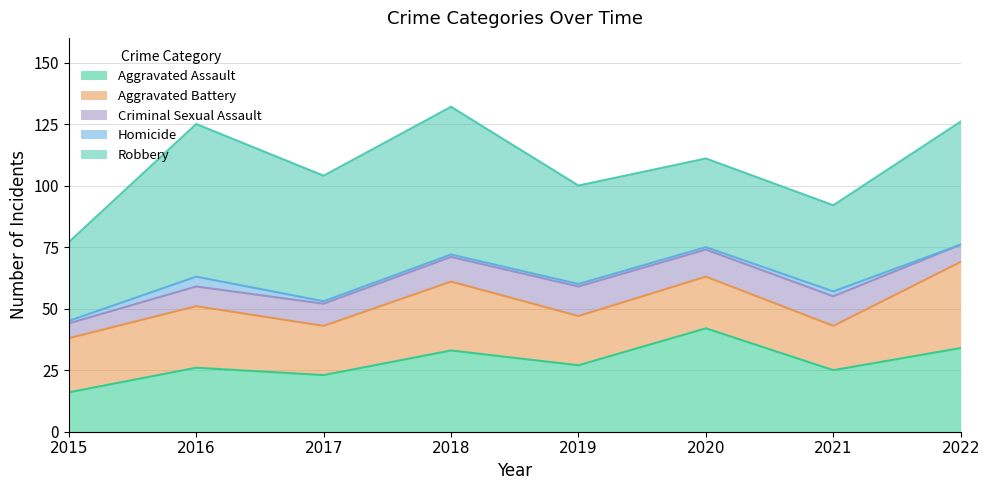

True or false: Robbery has more than 1 points higher than both neighbors.

True